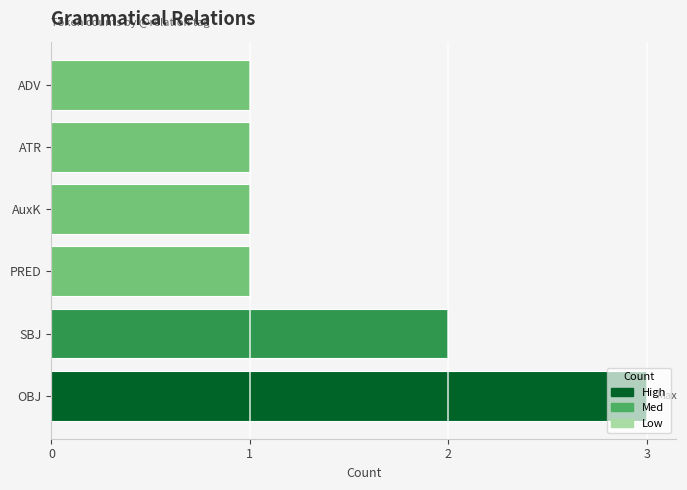

What is the ratio of the value at AuxK to the value at PRED?

1.0